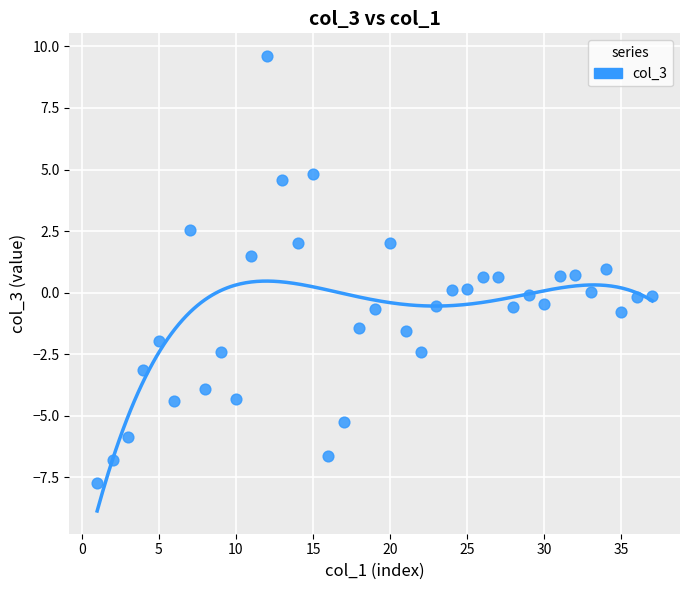

What is the range of Y values (max minus min)?

17.4